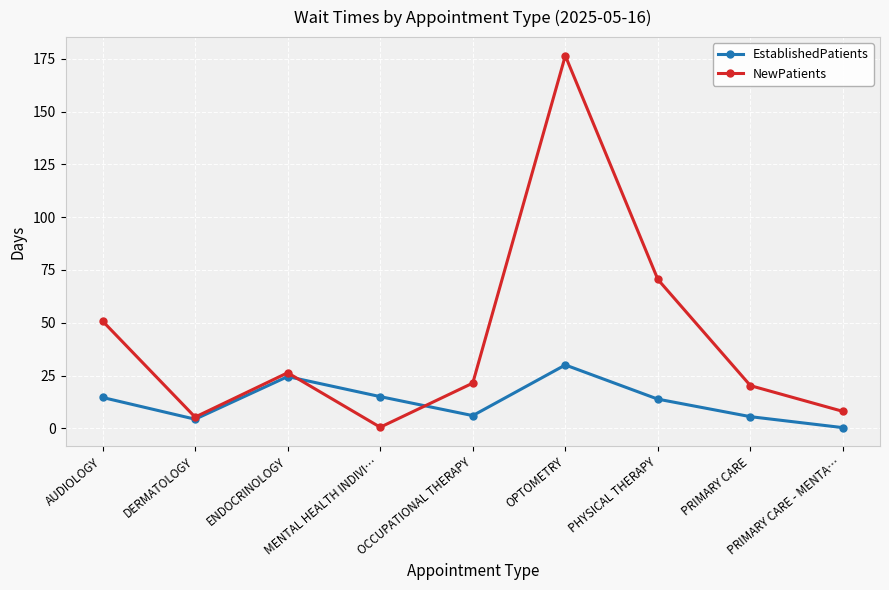

Which category has the lowest value in the NewPatients series?

MENTAL HEALTH INDIVI…